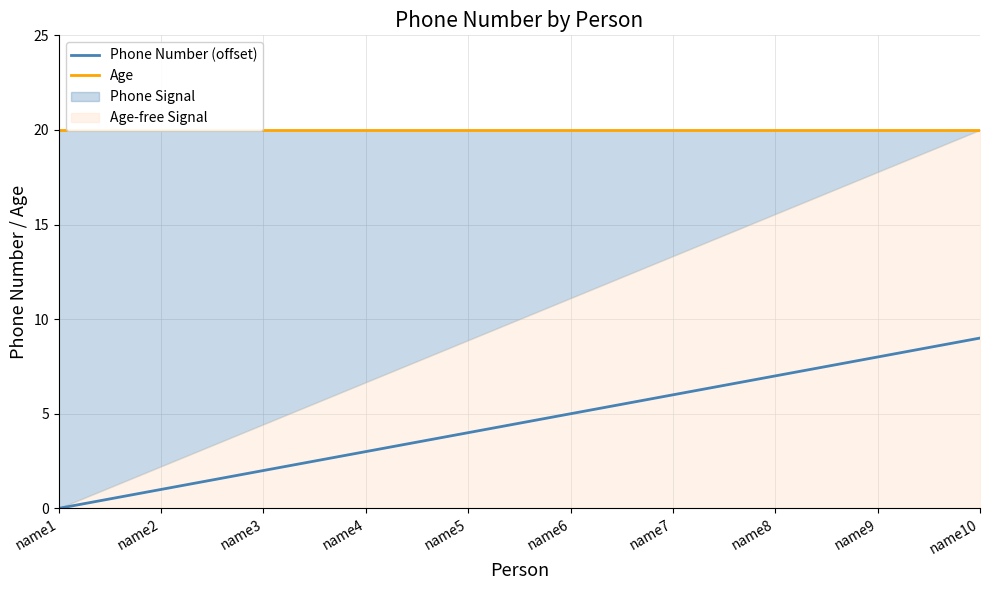

At which label is Age closest to 20?

name1